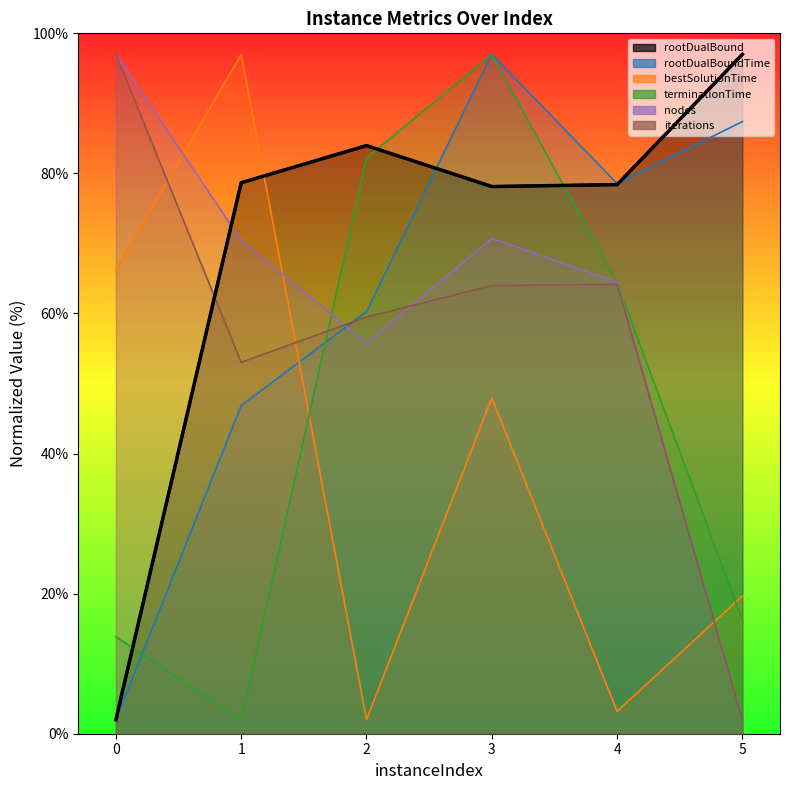

What is the difference between the rootDualBound values at 0 and 4?

76.4